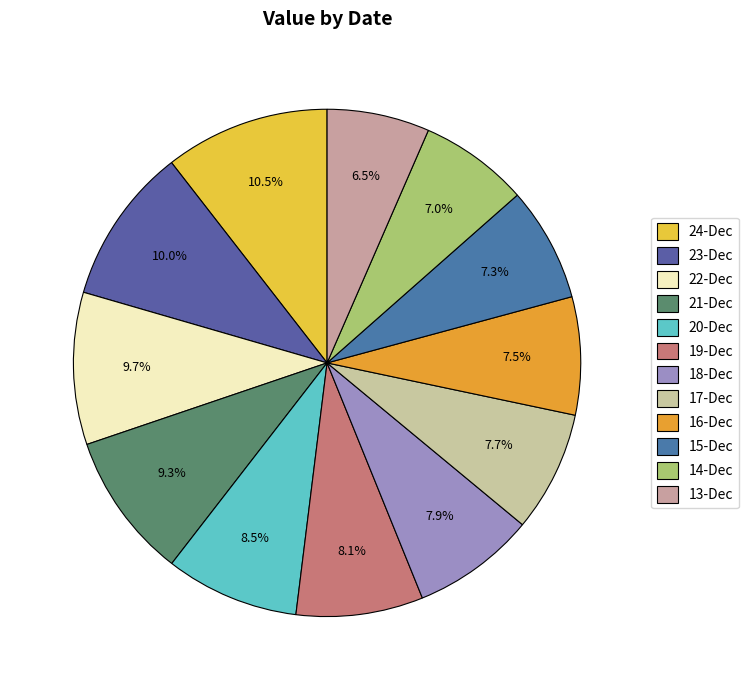

What is the change in value from 21-Dec to 16-Dec?

-4183714